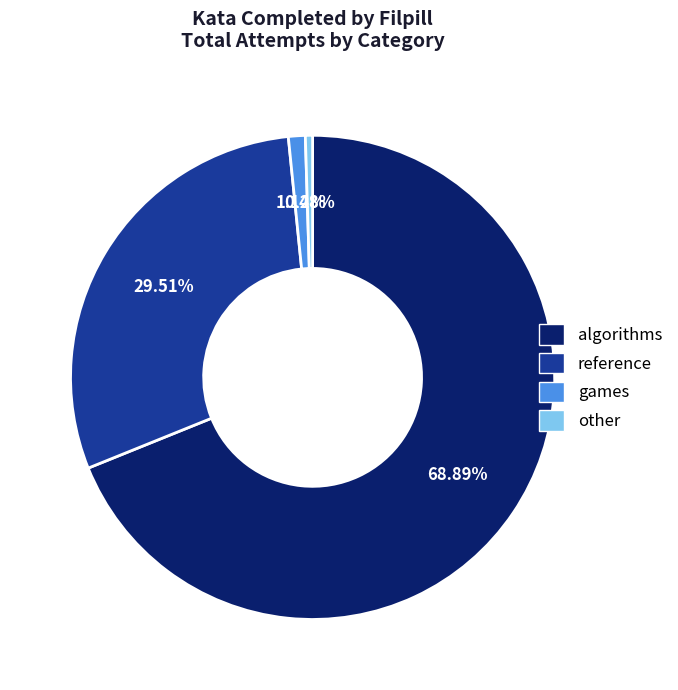

What is the ratio of the value at reference to the value at algorithms?

0.4